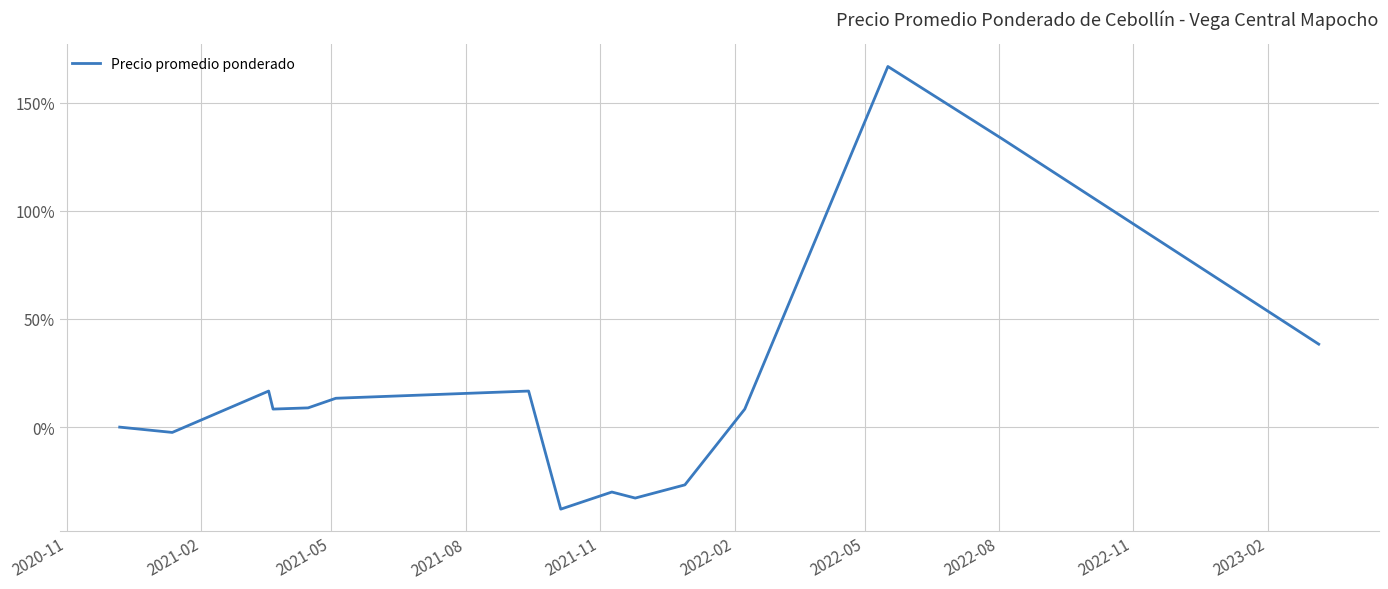

What is the greatest value displayed?

166.7